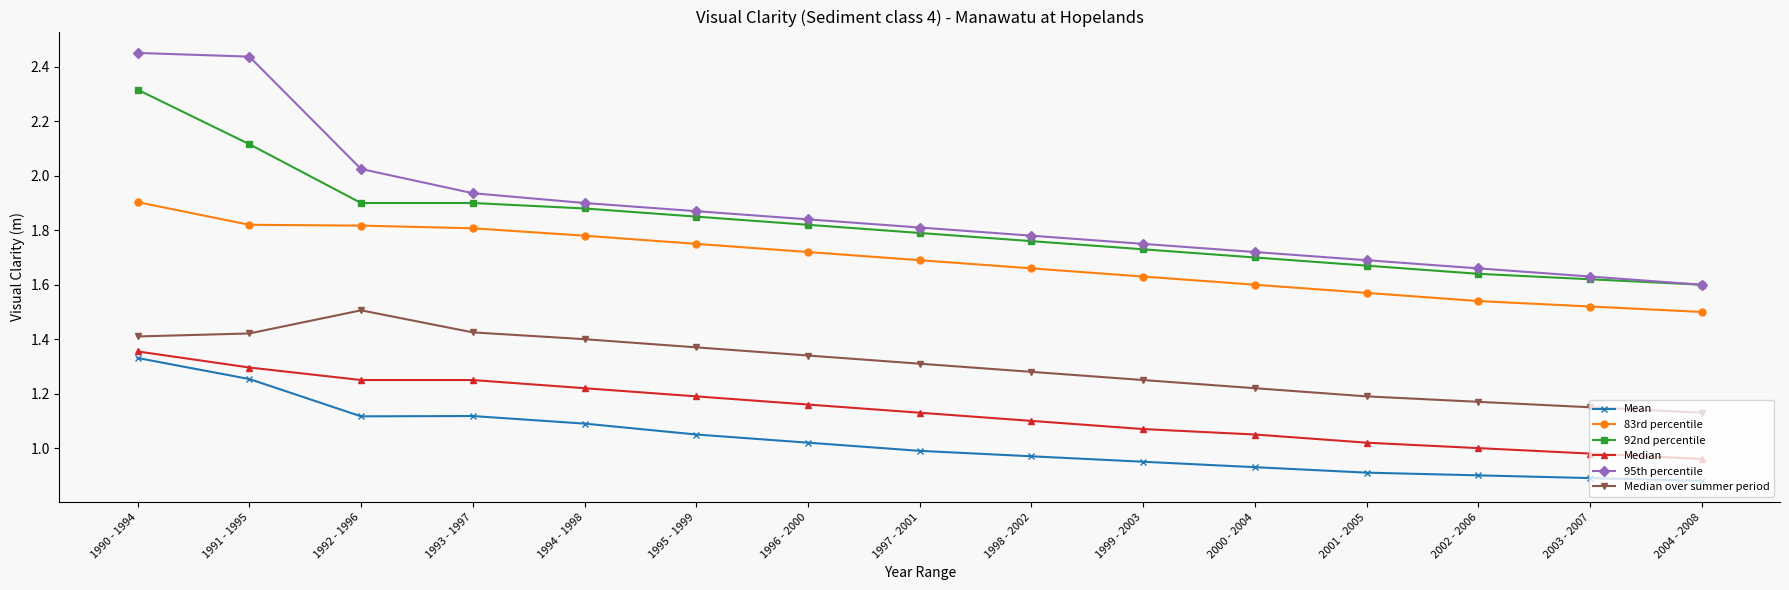

How many lines are shown in the chart?

6